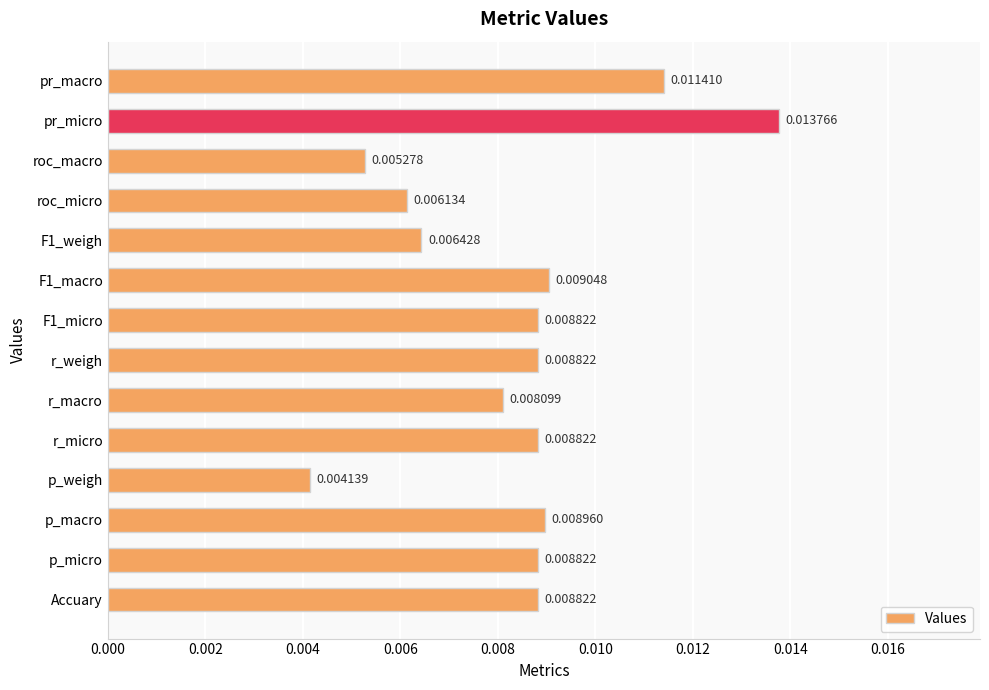

Which category has the lowest value across all series?

p_weigh